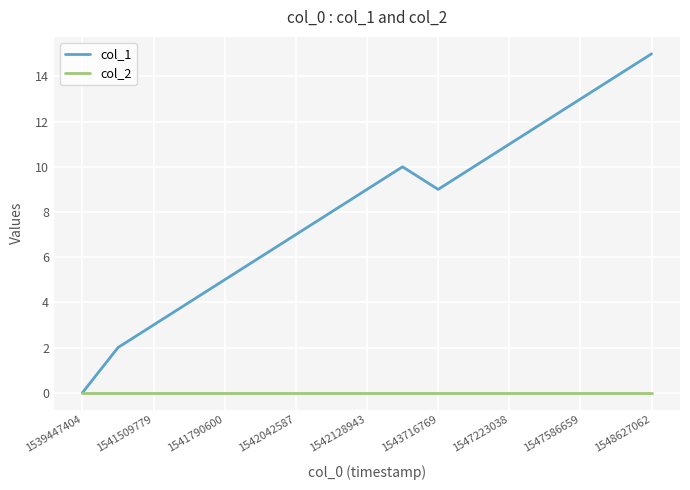

How many interior local valleys does the col_1 series have?

1